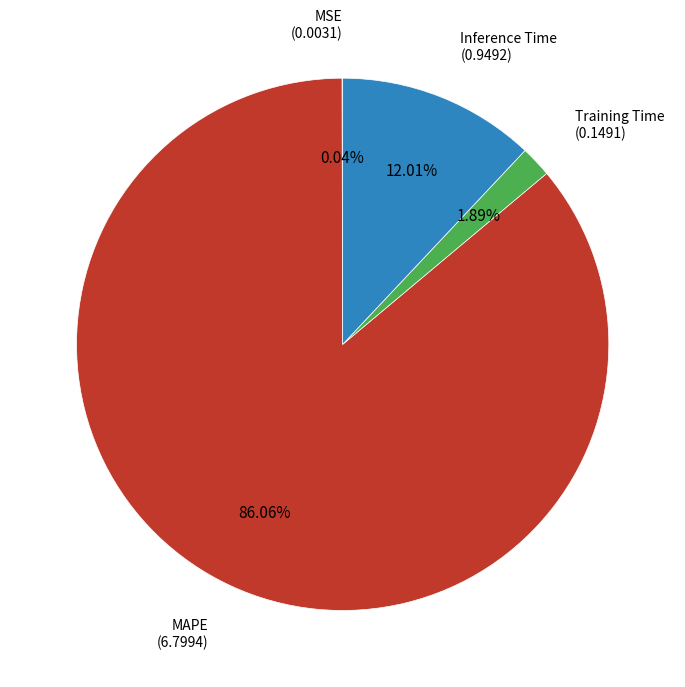

Is Inference Time the majority of the pie?

No